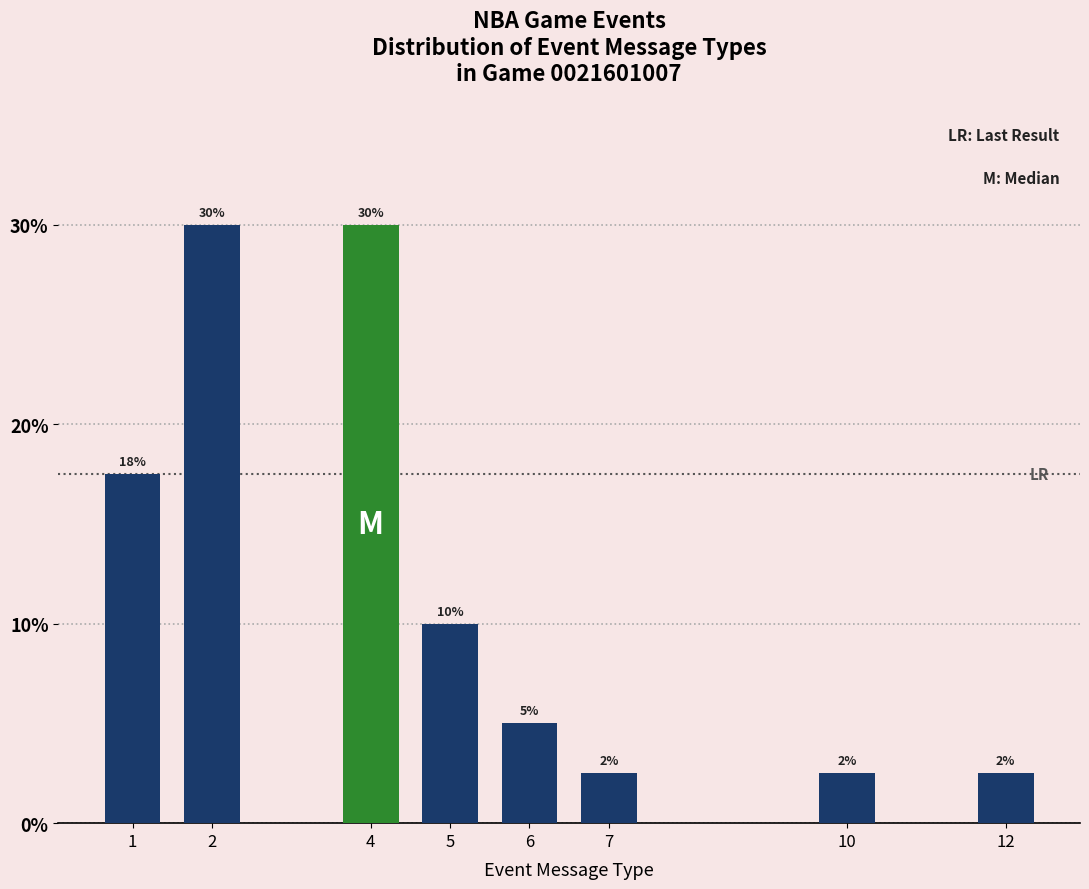

What is the minimum value shown in the chart?

2.5